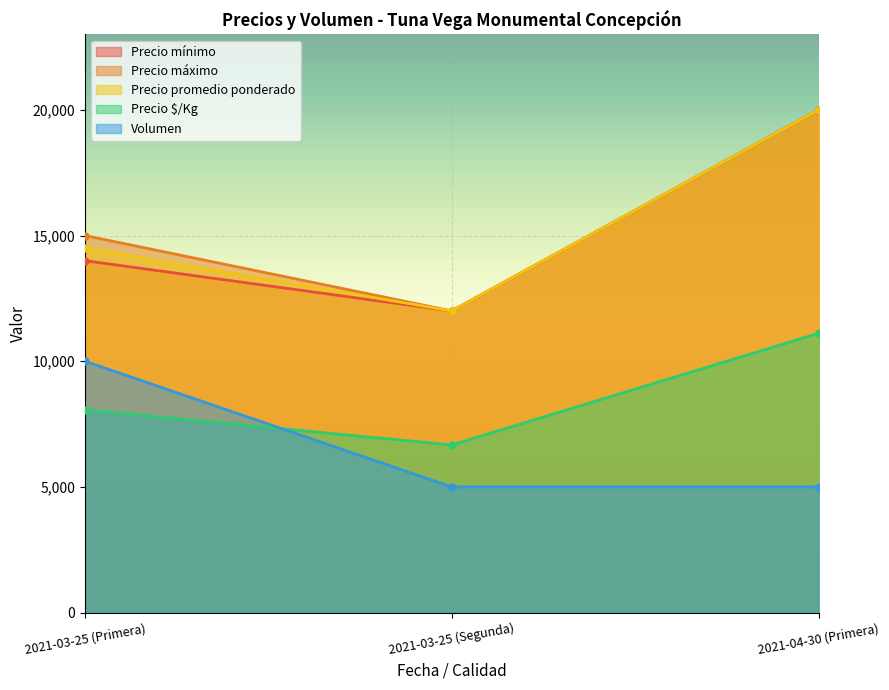

How many data points in Precio máximo are less than 15000?

1